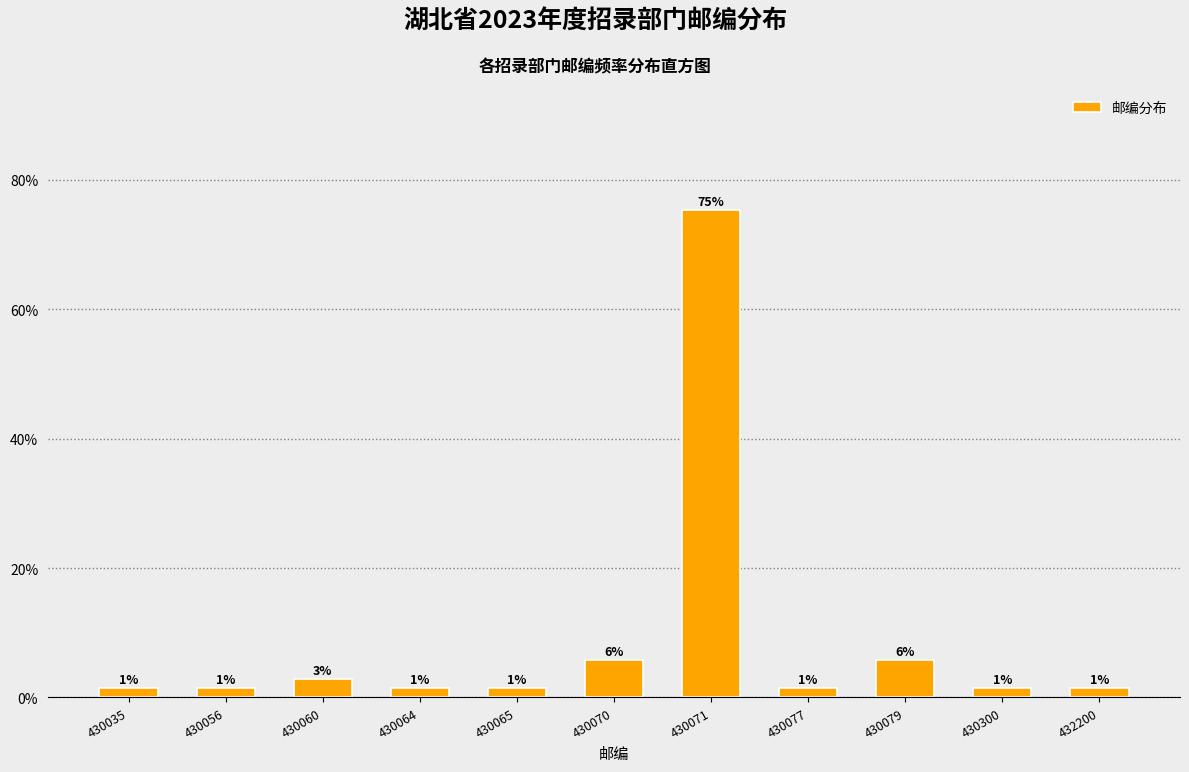

How many bars are there in total?

11